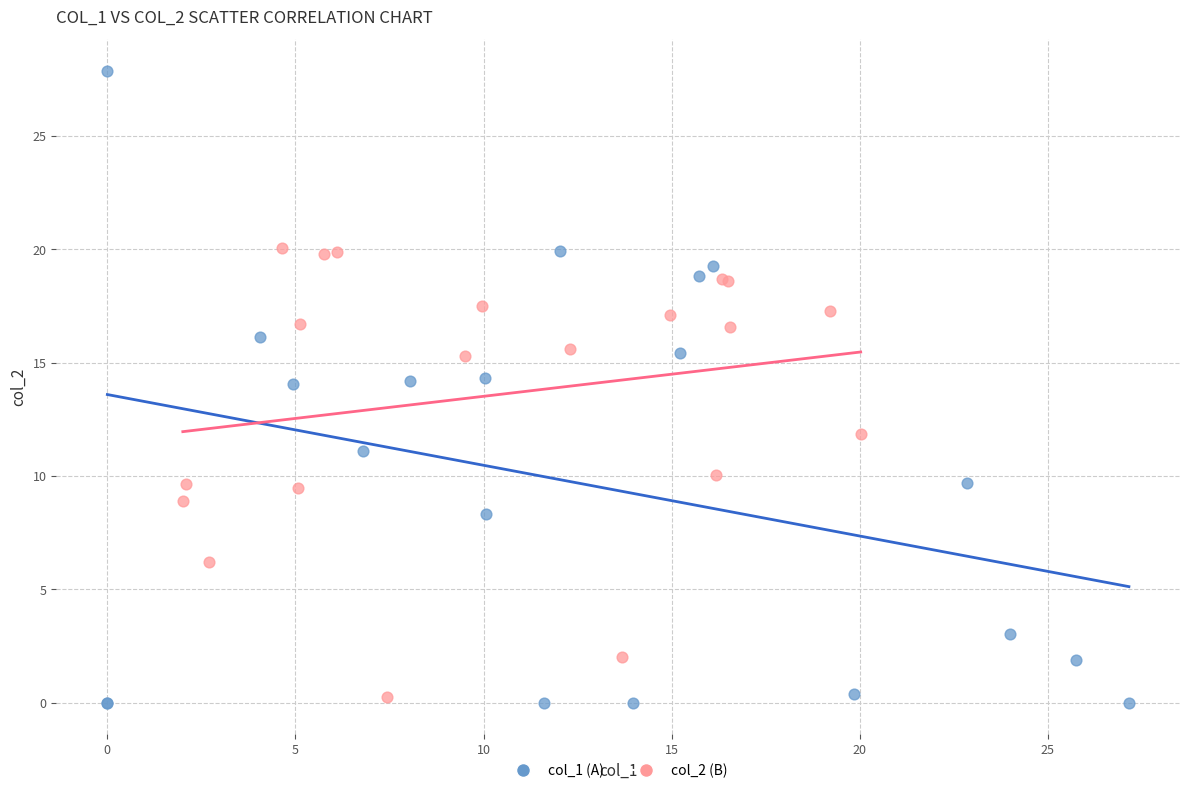

Which series contains the highest Y value?

col_1 (A)